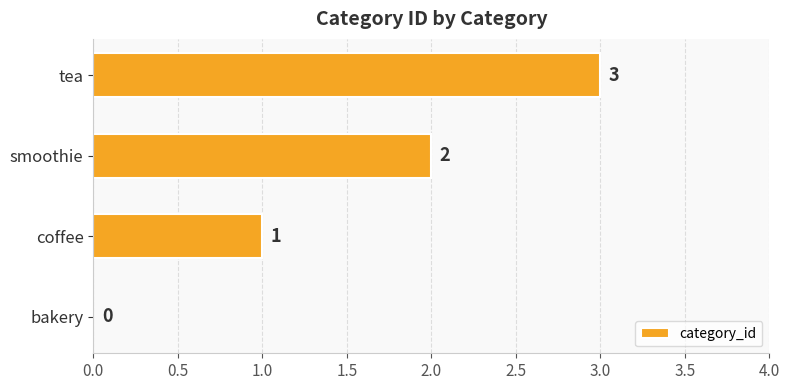

True or false: the data shows 3 at tea.

True